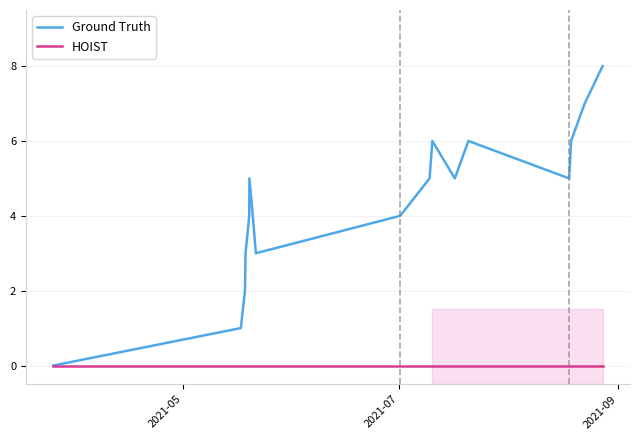

What is the highest value of the Ground Truth series?

8